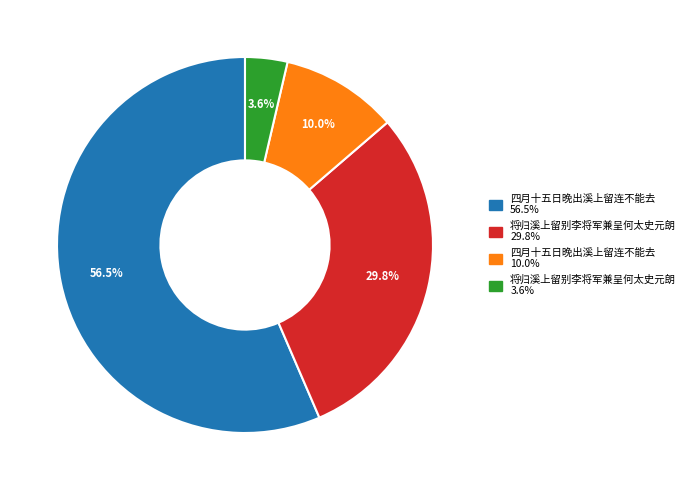

Does any single category account for the majority?

Yes